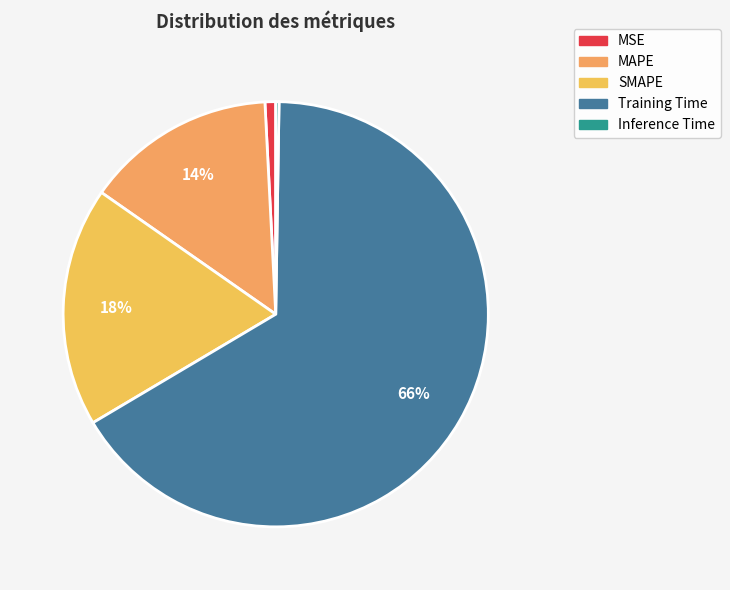

True or false: Inference Time accounts for 1% of the total.

False